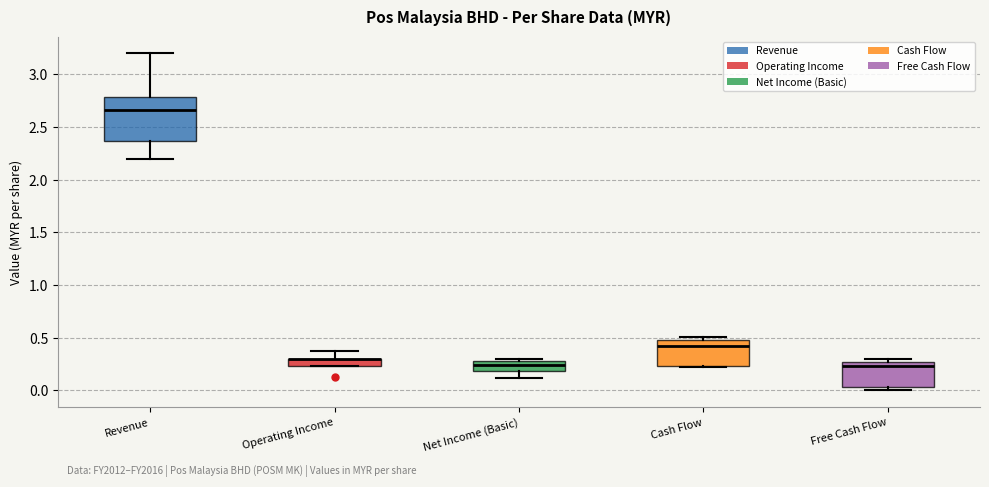

Where is the lower edge of the box for Free Cash Flow on the y-axis? The values are not printed on the chart, so give them approximately, as read against the axis.

0.05